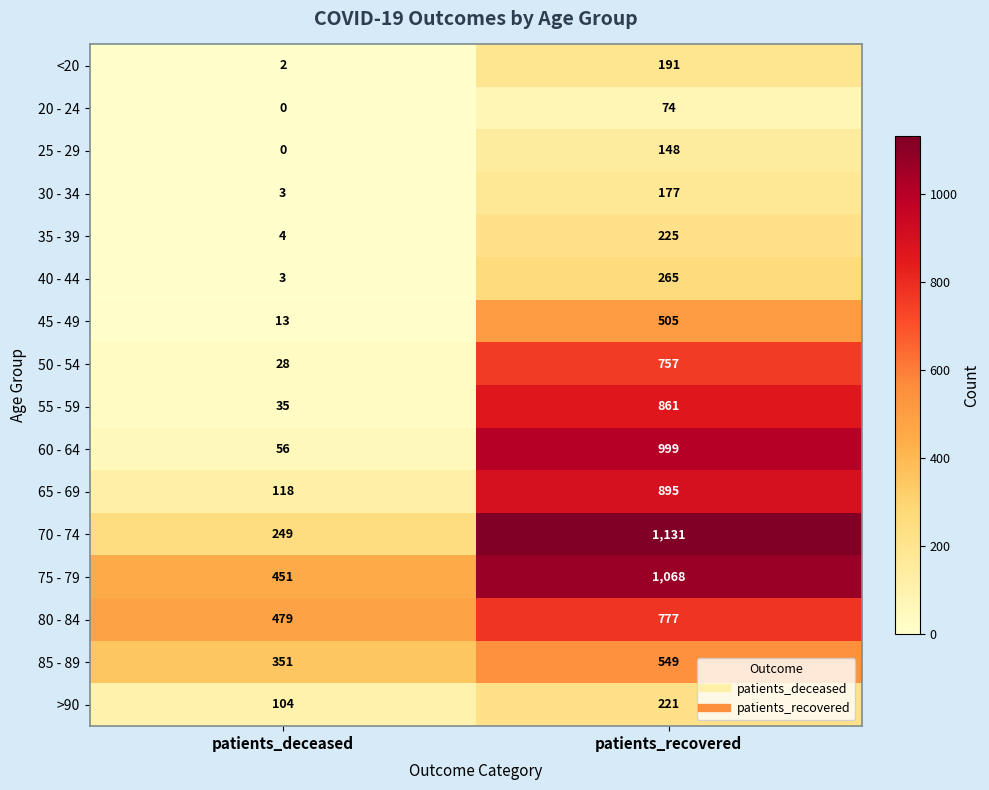

Where is 80 - 84 nearest to the value 628?

patients_deceased